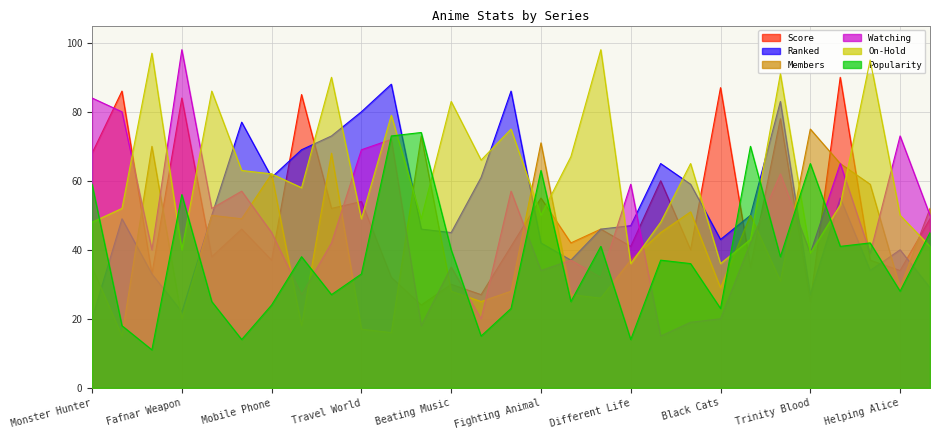

What is the difference between the Ranked values at Black Cats and Great Teacher?

3